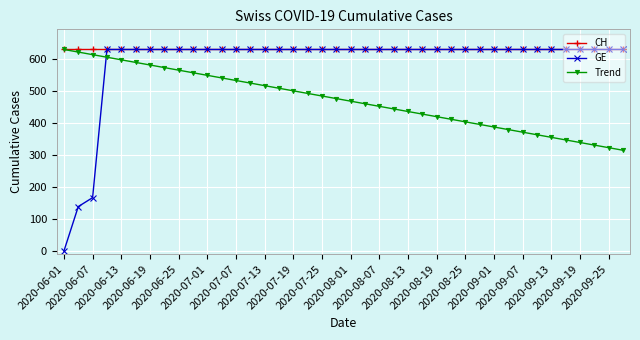

List the series in order of their overall mean, lowest first.

Trend, GE, CH